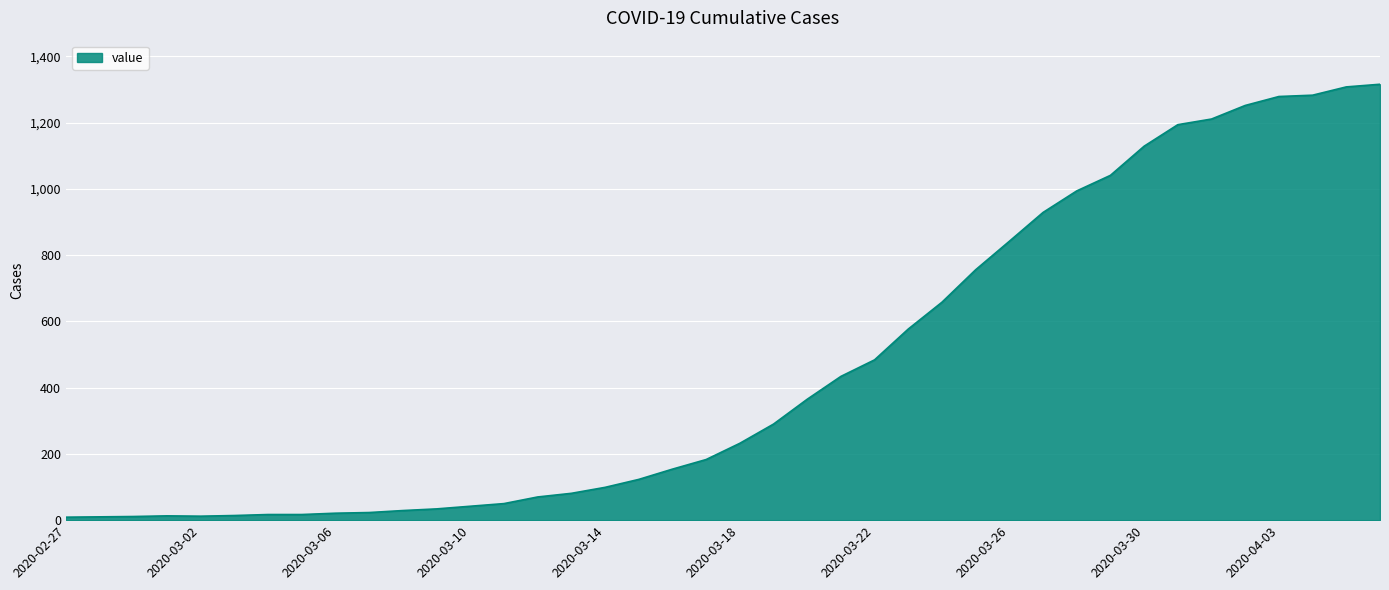

What is the difference between the maximum and minimum values?

1307